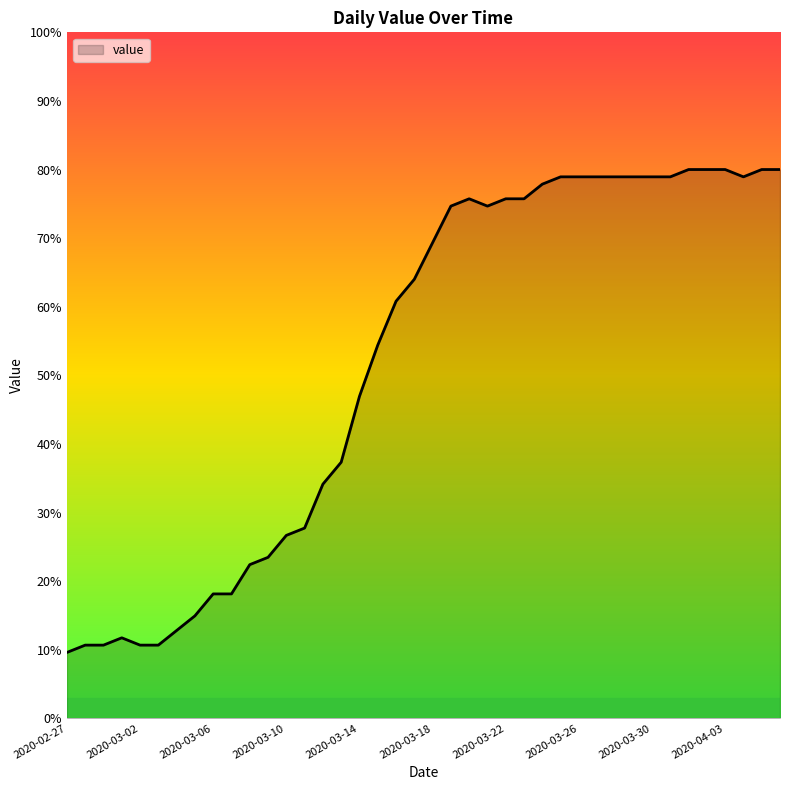

Does the chart display data point markers on the line(s)?

No